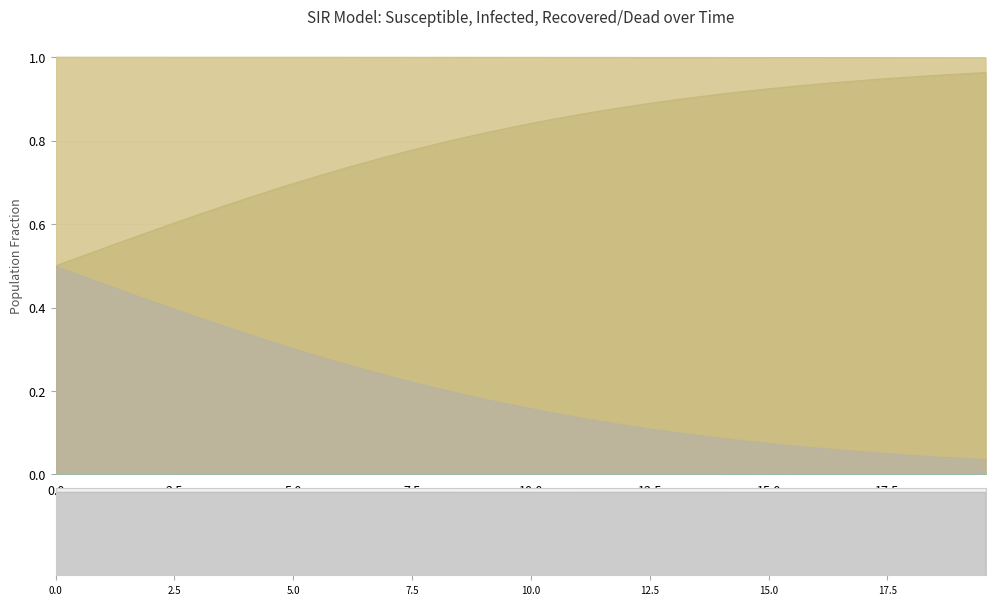

Which series has the largest total across all categories?

S